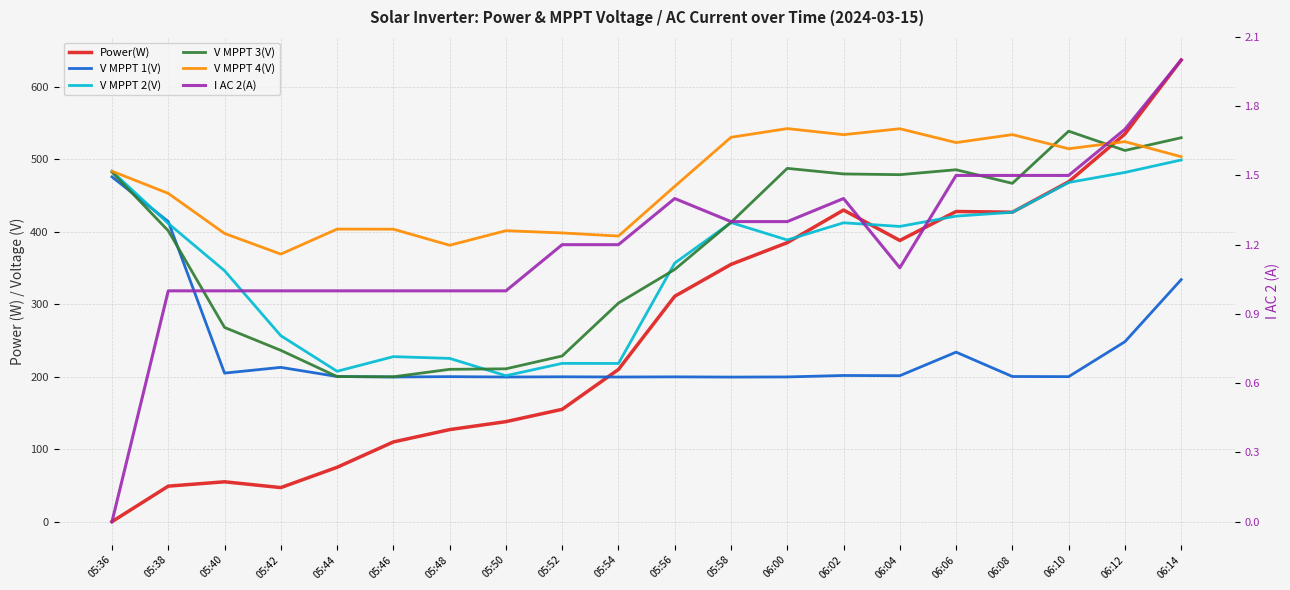

What is the sum of all V MPPT 2(V) values?

7072.0